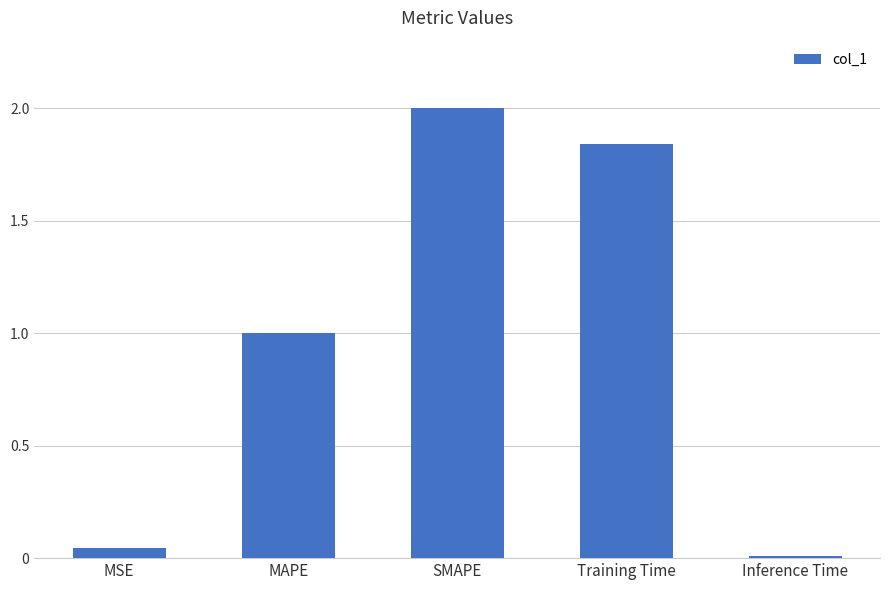

Does the chart contain stacked bars?

No